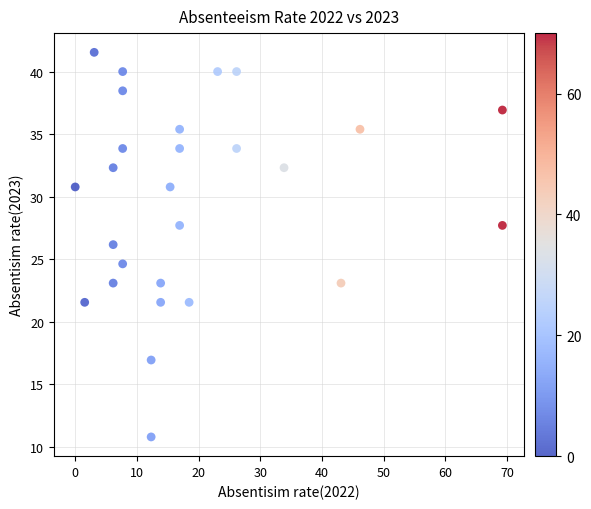

What is the range of Y values (max minus min)?

30.8